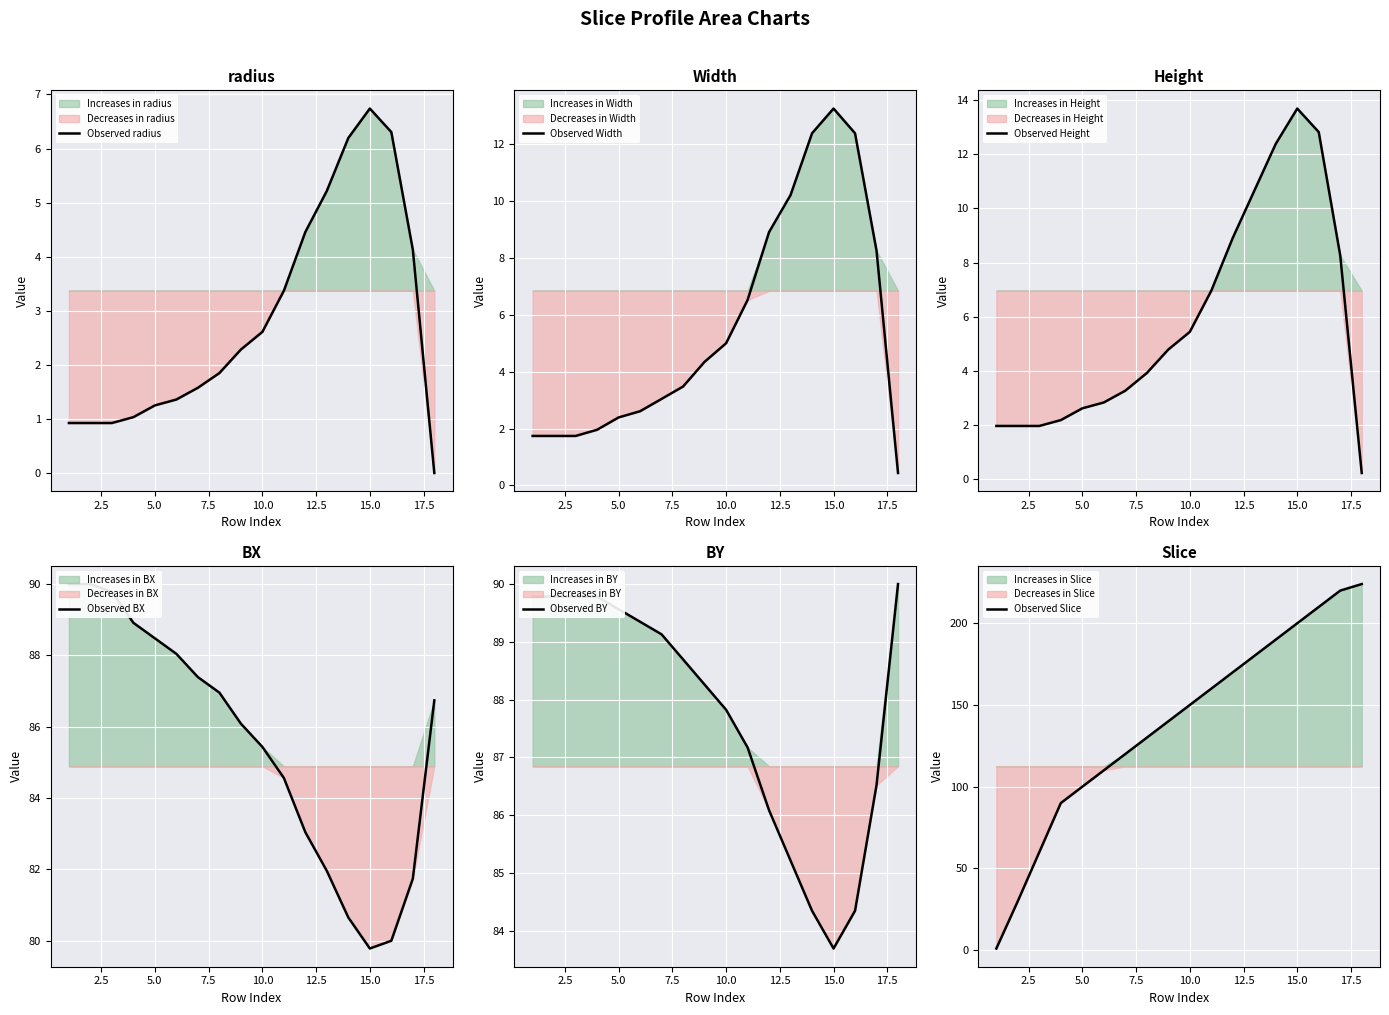

The value of Observed Slice at 10.0 is 150. True or false?

True